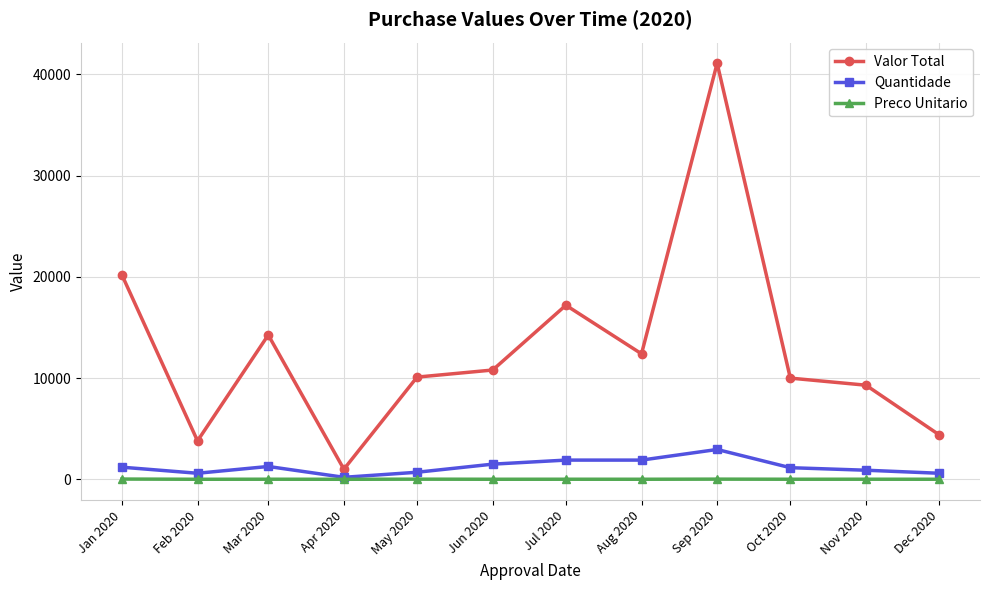

Is the value of Valor Total at Apr 2020 greater than the value of Quantidade at Jul 2020?

No